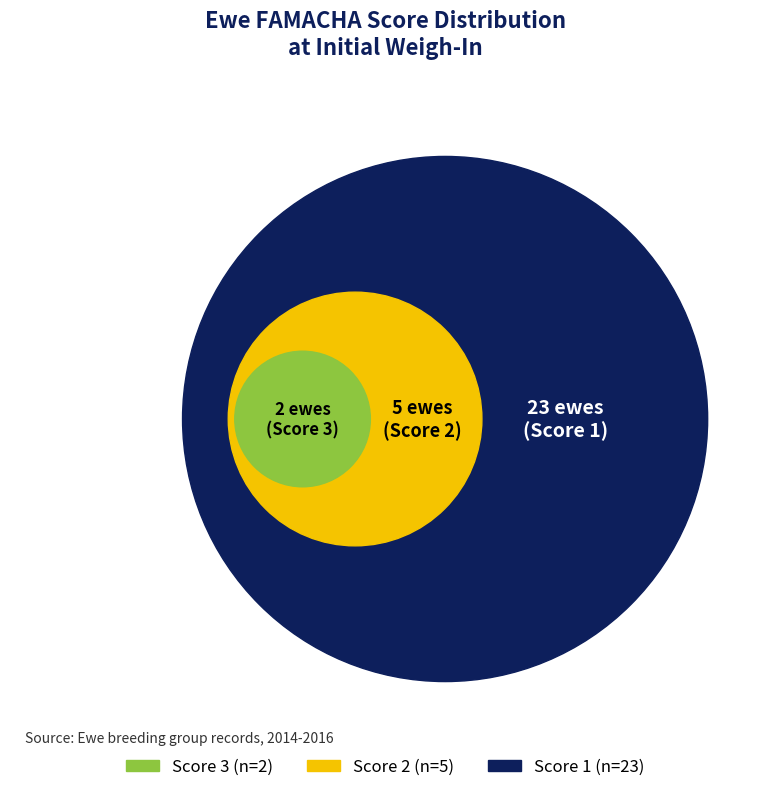

True or false: 1402 accounts for 31% of the total.

False